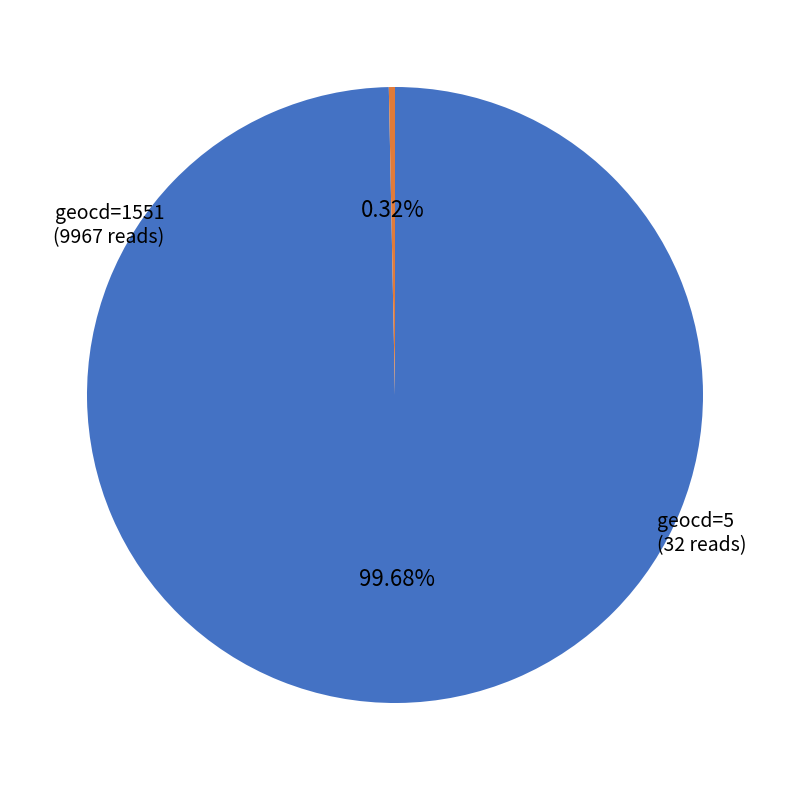

Is there any slice that represents more than half of the pie?

Yes